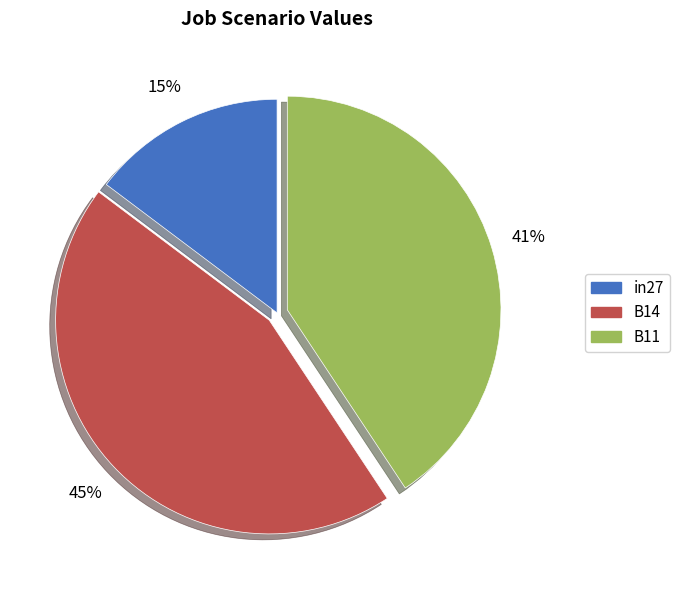

Which category has the smallest portion of the pie?

in27